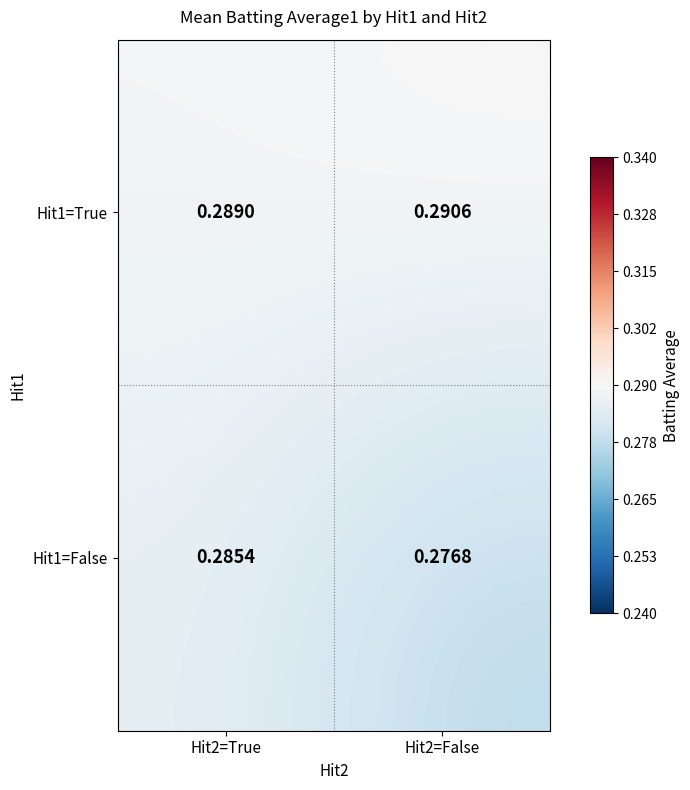

Is the value of Hit1=False at Hit2=True greater than the value of Hit1=True at Hit2=True?

No